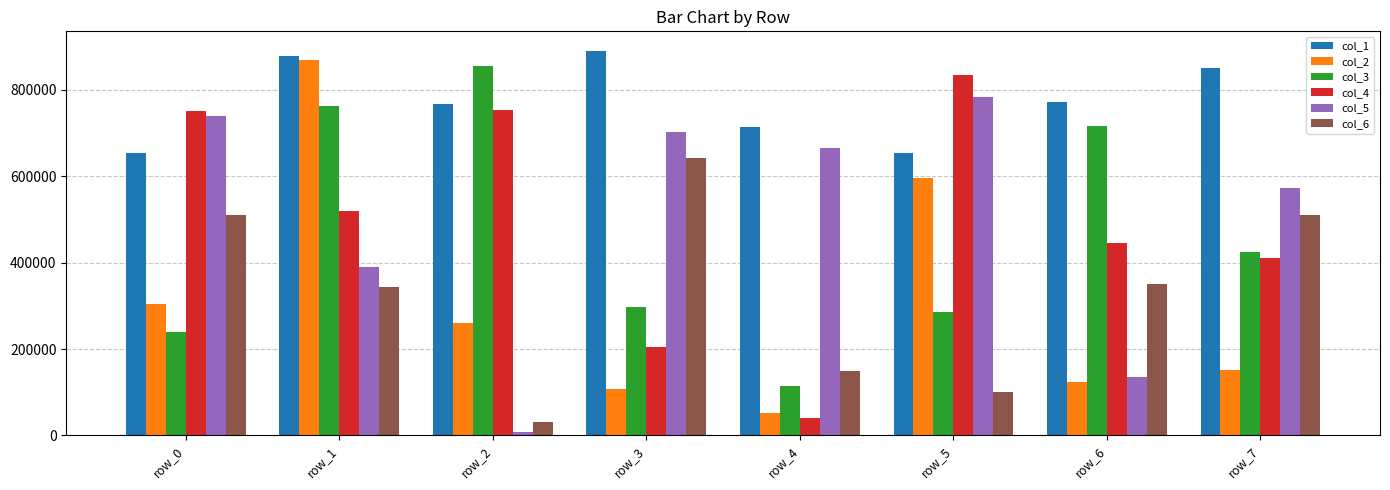

The value of col_1 at row_5 is 653819. True or false?

True